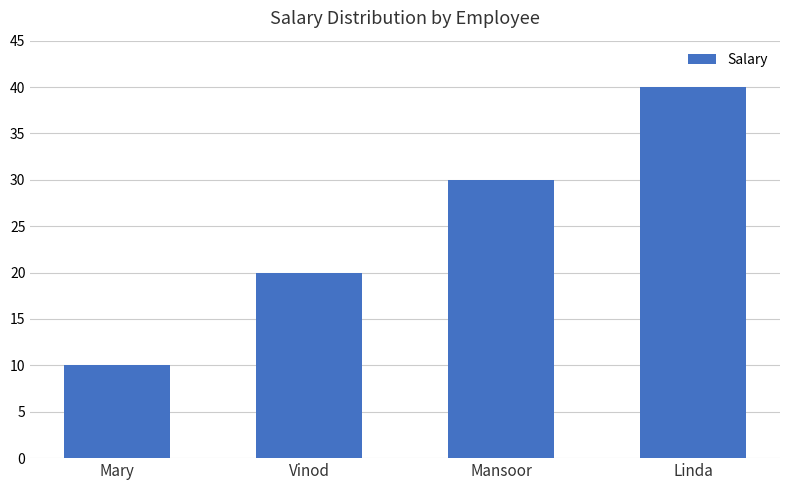

Reading right to left, what are all the values shown in this chart?

40	30	20	10